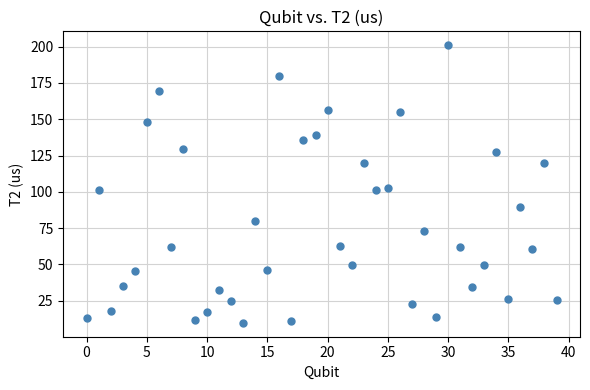

What is the range of Y values (max minus min)?

191.3